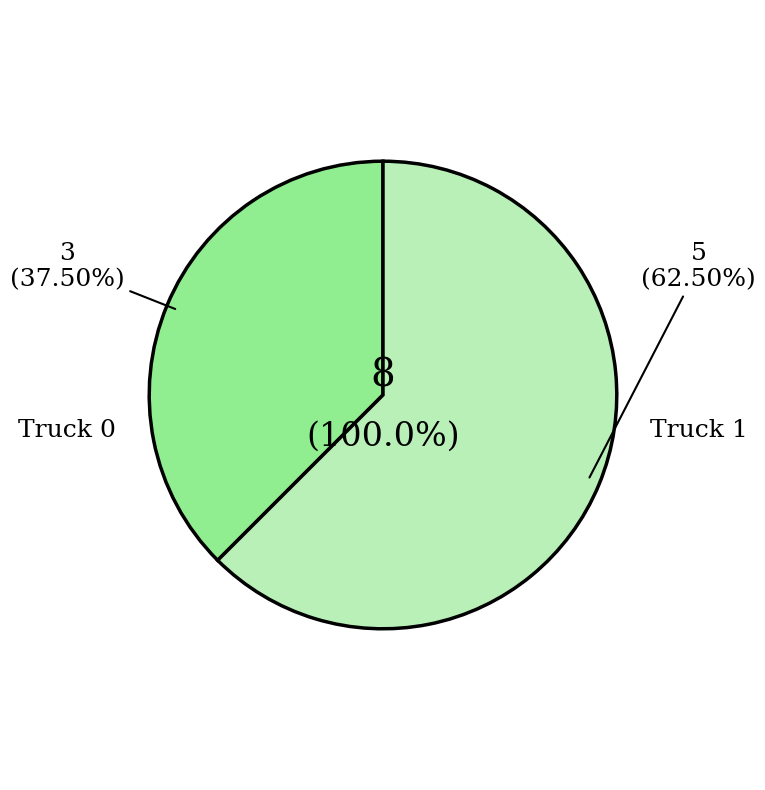

Between Truck 0 and Truck 1, which is larger?

Truck 1